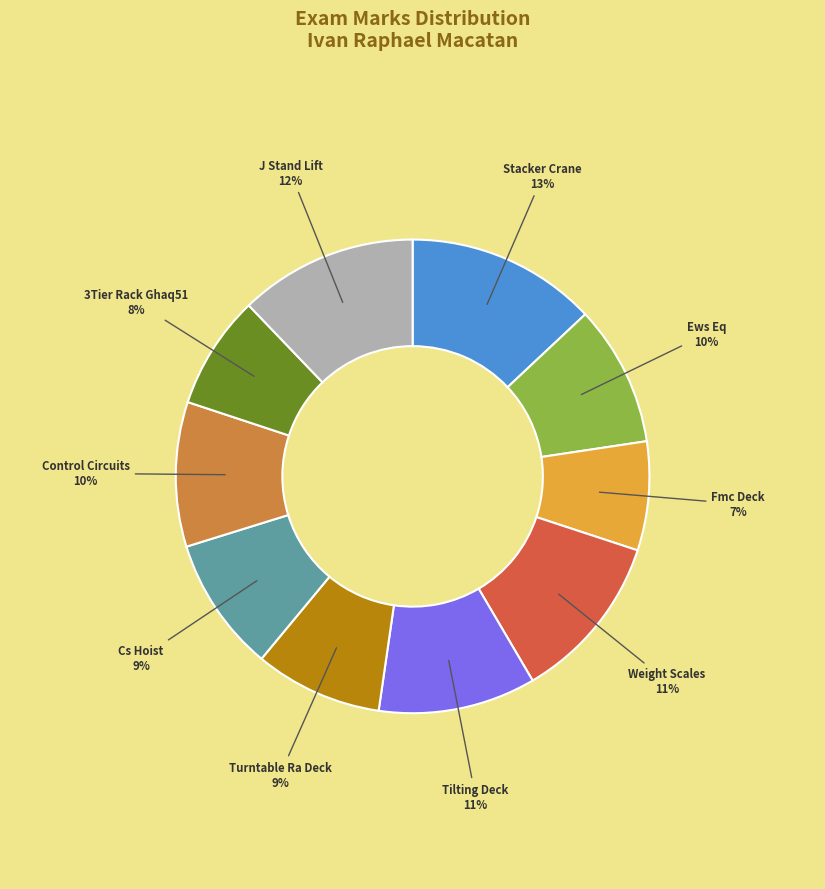

Is Weight Scales the majority of the pie?

No